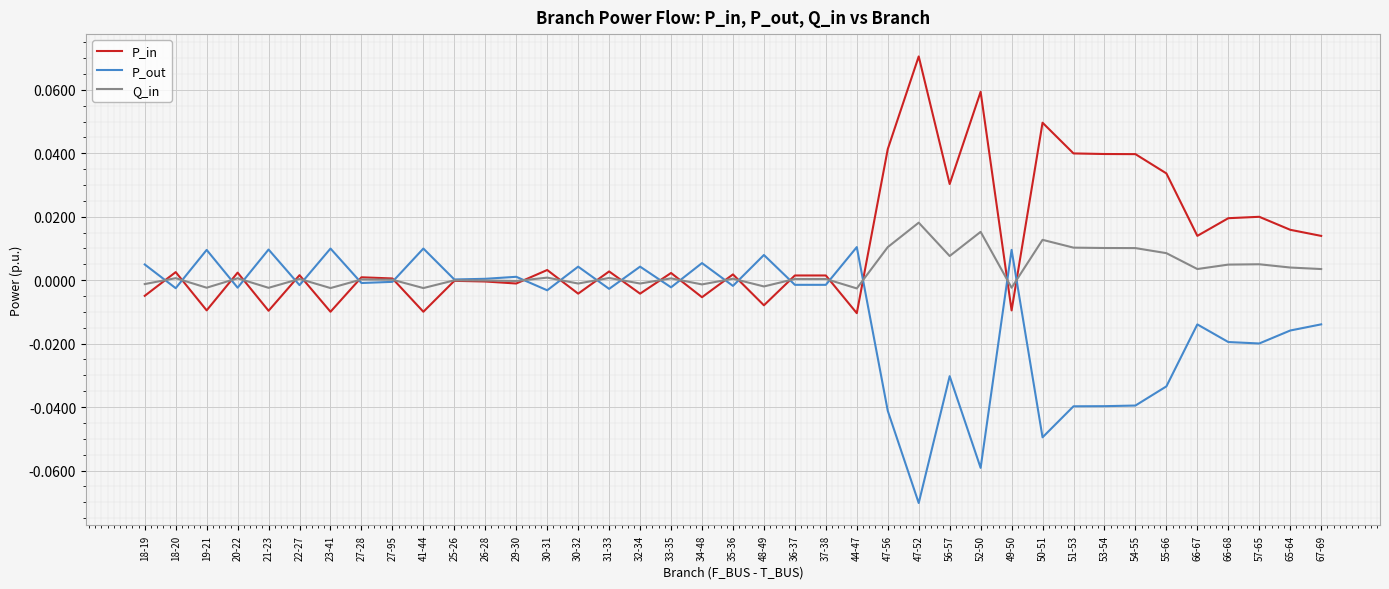

At which label does P_out reach its minimum?

47-52